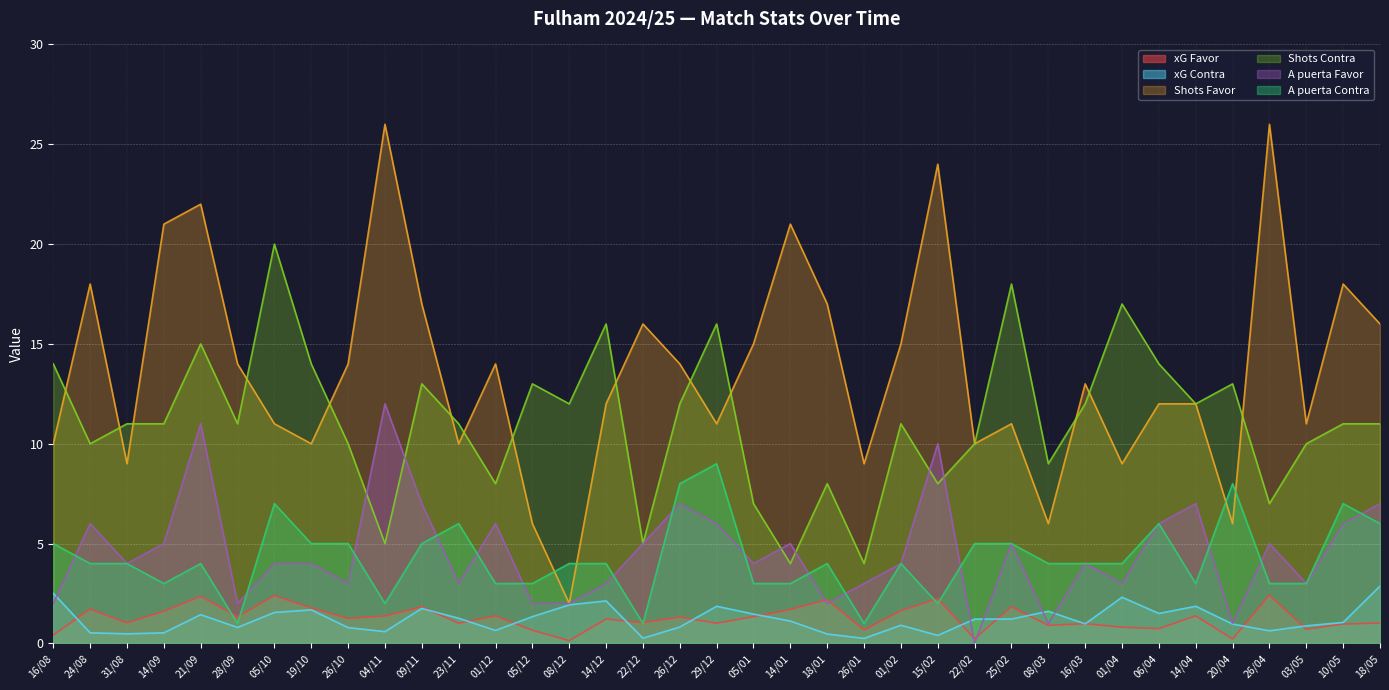

What position from the left is 08/12?

15